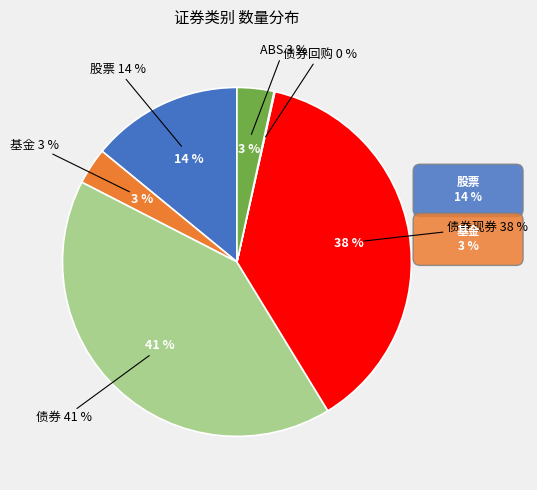

Which category has the smallest portion of the pie?

债券回购